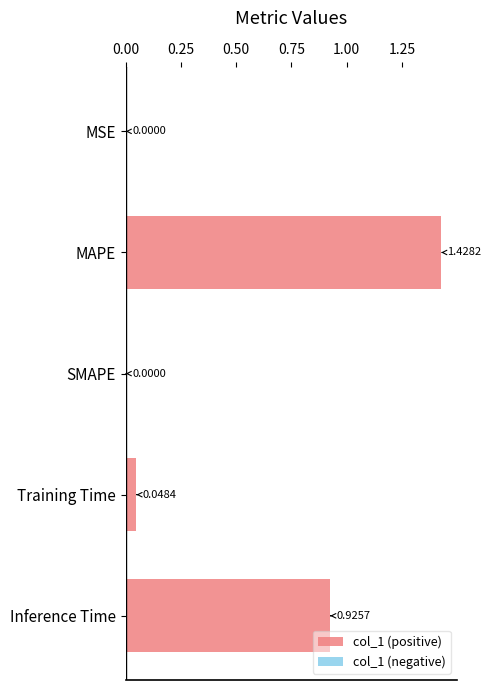

Which label corresponds to the largest value in the chart?

MAPE